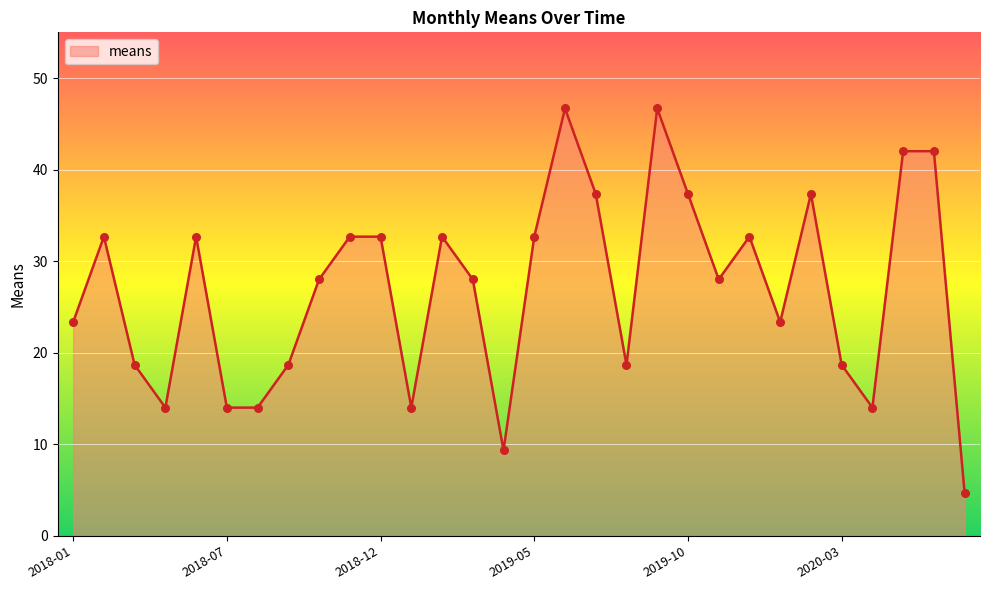

What is the difference between the maximum and minimum values?

42.0